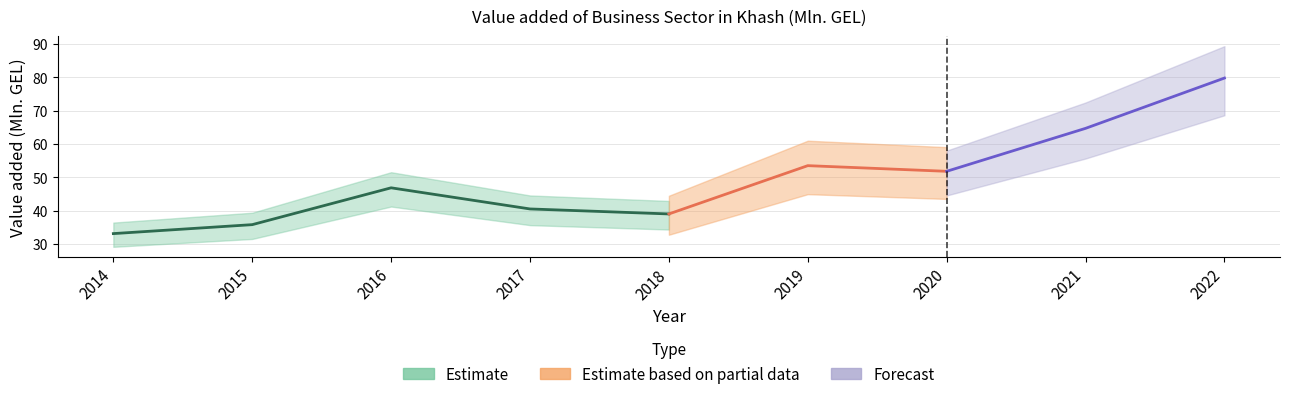

Where is the first local maximum?

2016